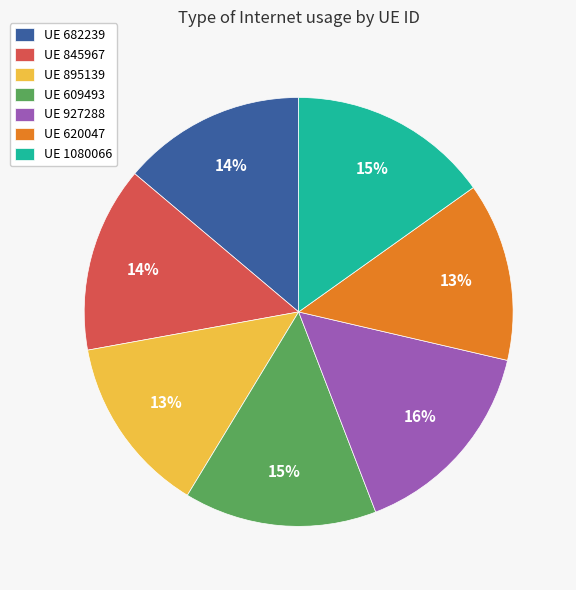

To the nearest percent, what is the average slice percentage?

14%